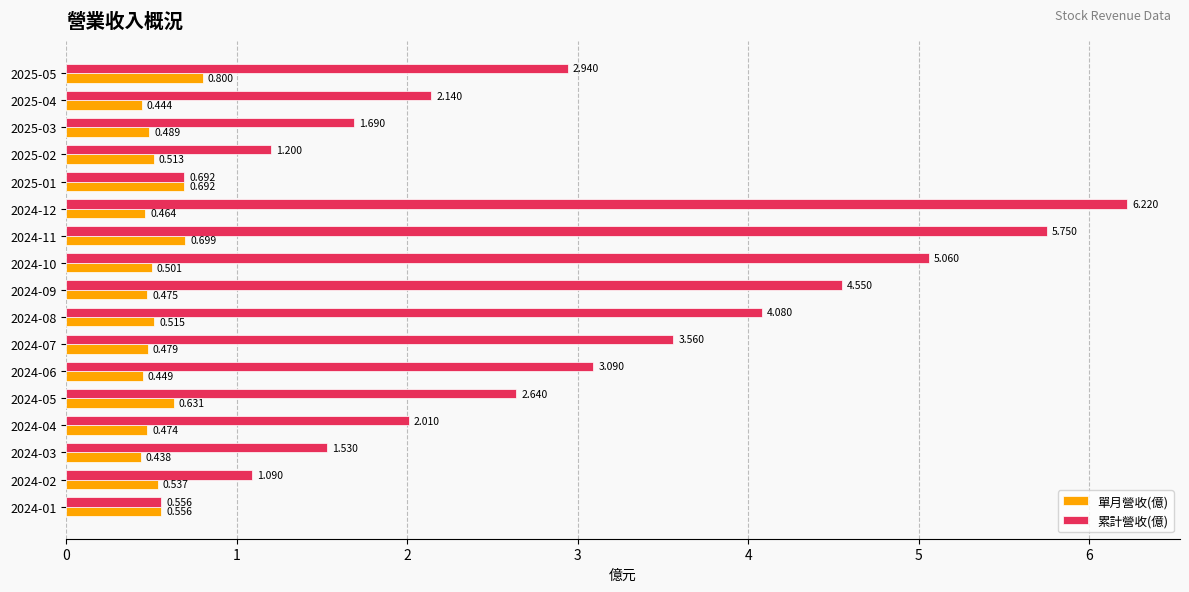

Is the value of 單月營收(億) at 2025-04 greater than the value of 累計營收(億) at 2024-03?

No